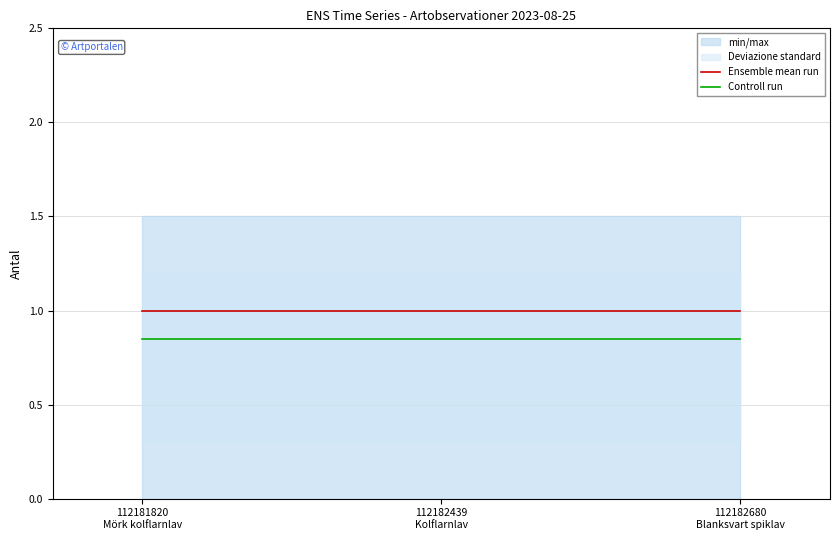

List the labels in order of Controll run value, largest first.

112181820
Mörk kolflarnlav, 112182439
Kolflarnlav, 112182680
Blanksvart spiklav